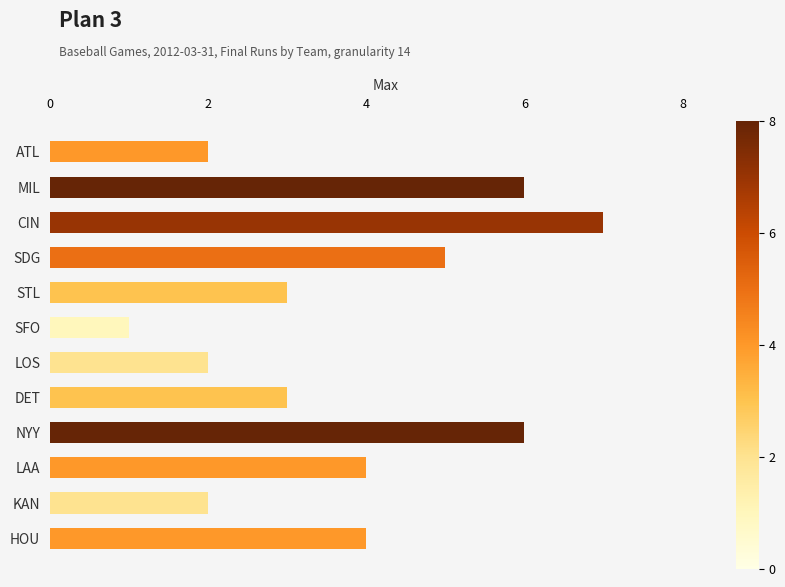

Which category has the highest value across all series?

CIN